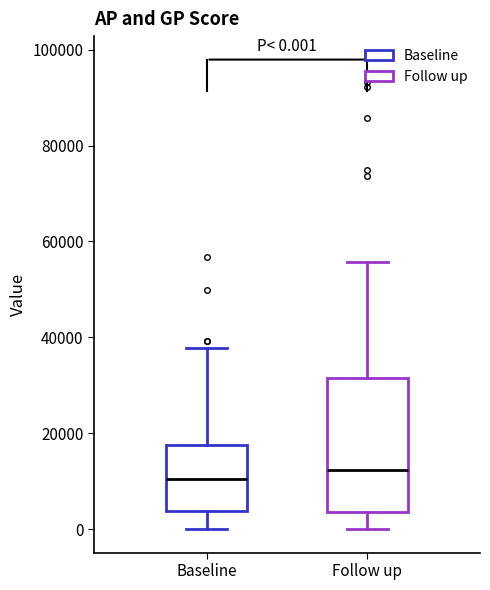

Which box is the tallest, from its lower edge to its upper edge?

Follow up